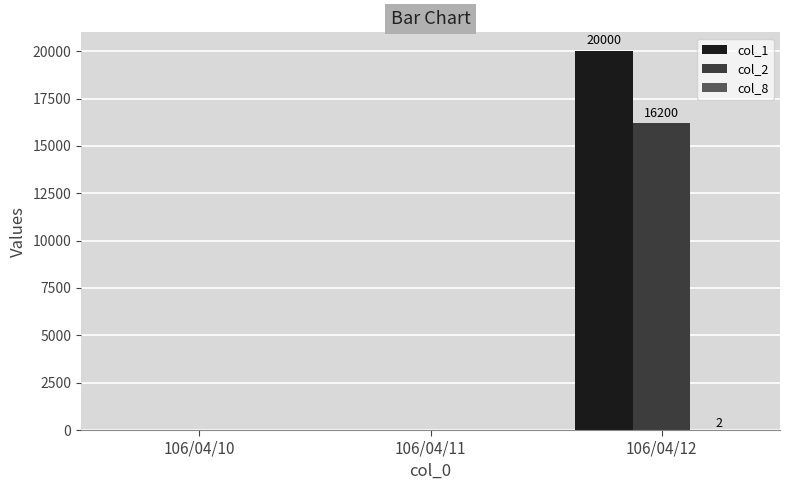

Which series has the widest spread of values?

col_1